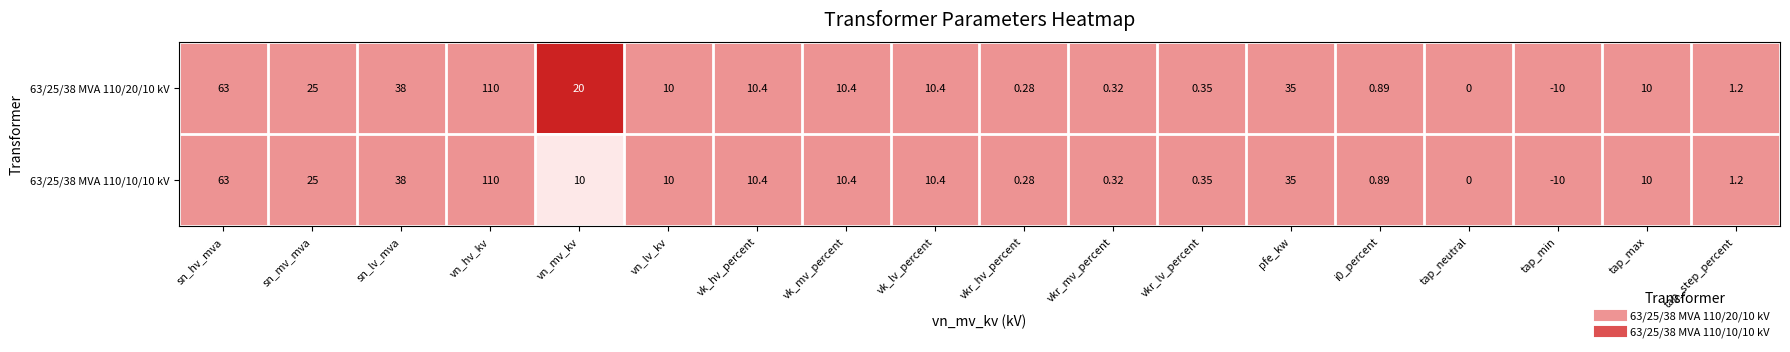

How many values in 63/25/38 MVA 110/10/10 kV are below zero?

1